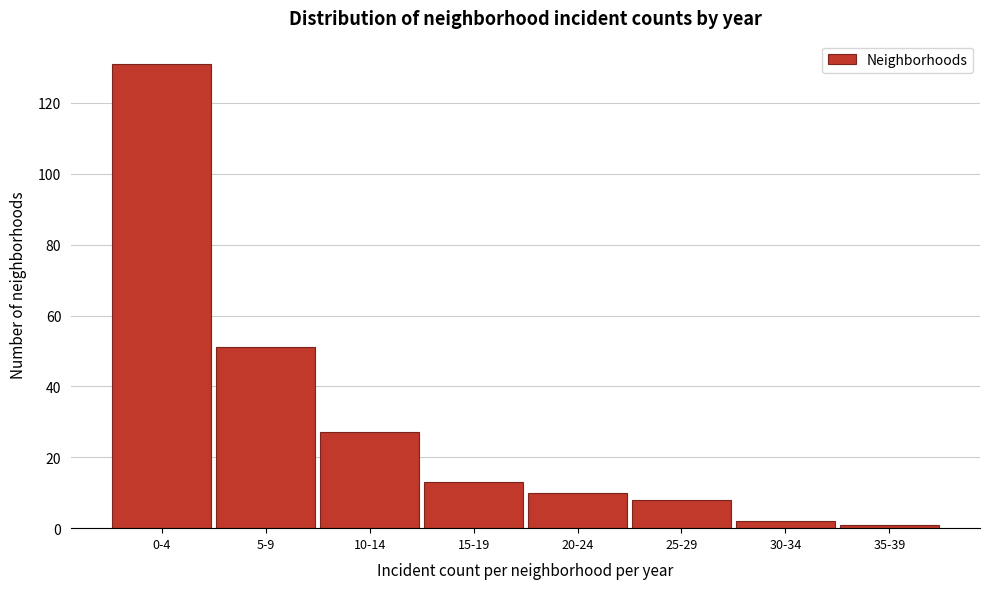

Reading right to left, what are all the values shown in this chart?

35-39=1	30-34=2	25-29=8	20-24=10	15-19=13	10-14=27	5-9=51	0-4=131